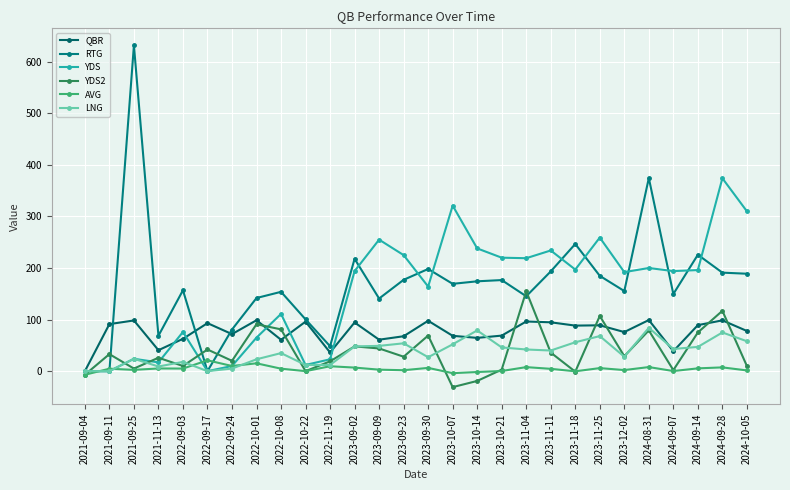

The value of AVG at 2022-11-19 is 9.5. True or false?

True